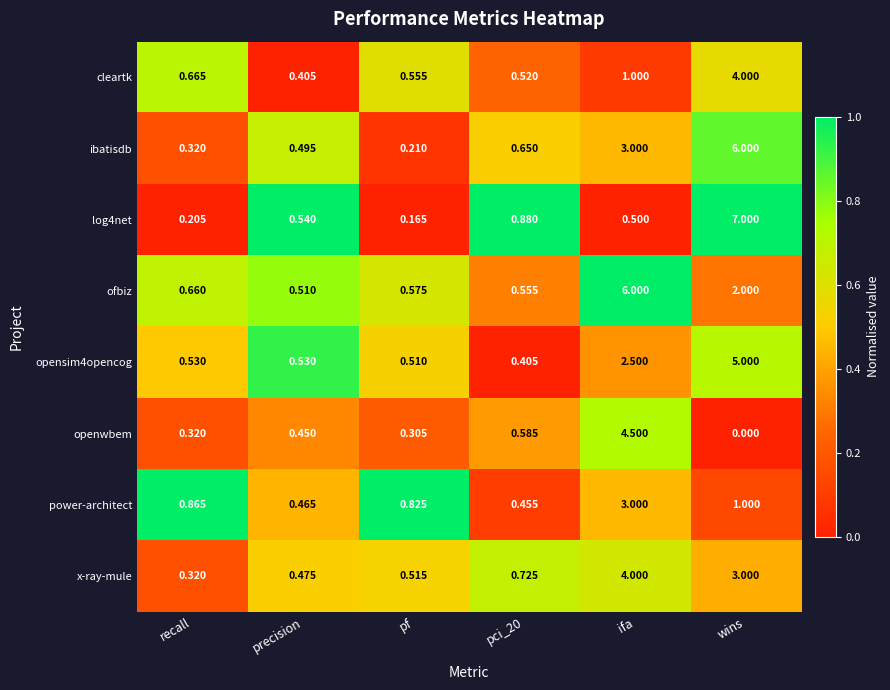

At which label is opensim4opencog closest to 2?

ifa